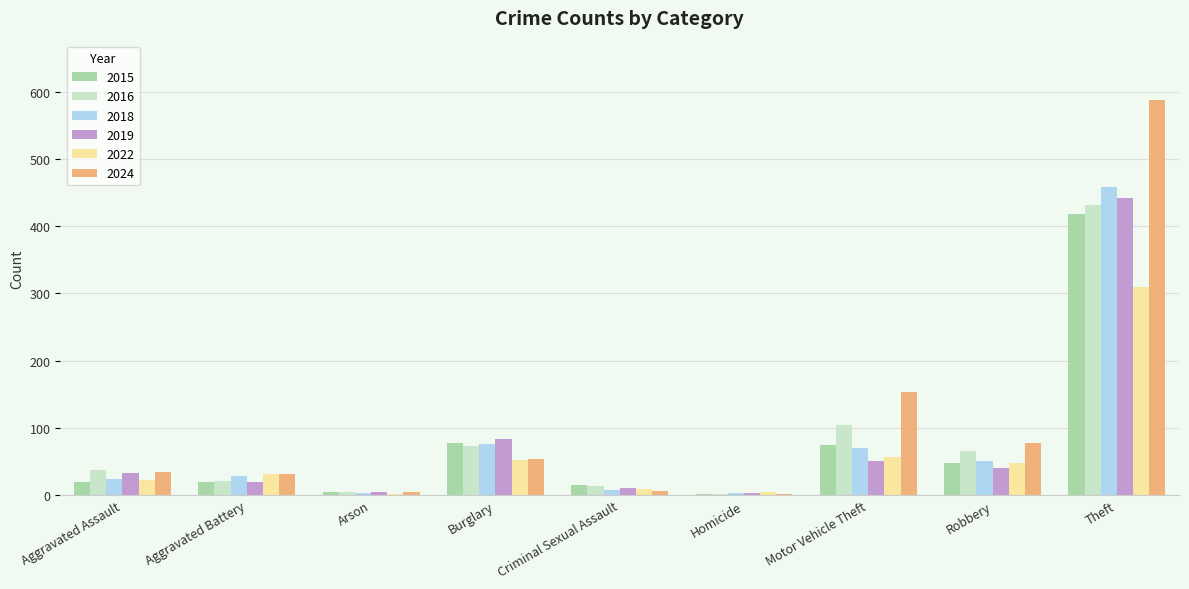

At which label is 2019 closest to 222?

Burglary